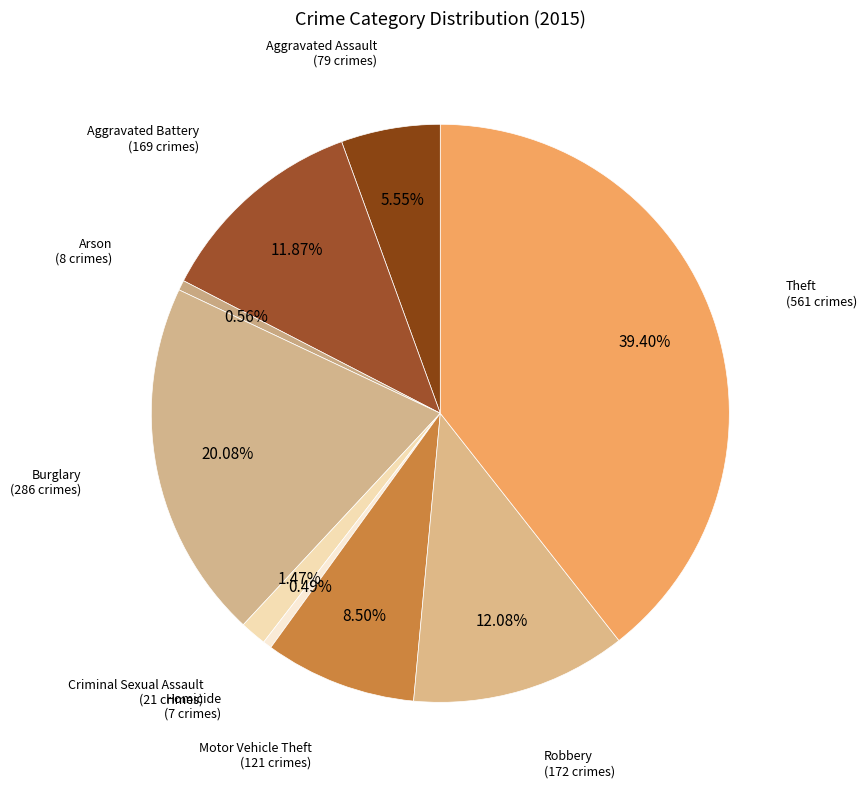

To the nearest percent, what is the difference between the Homicide and Criminal Sexual Assault slice percentages?

1%